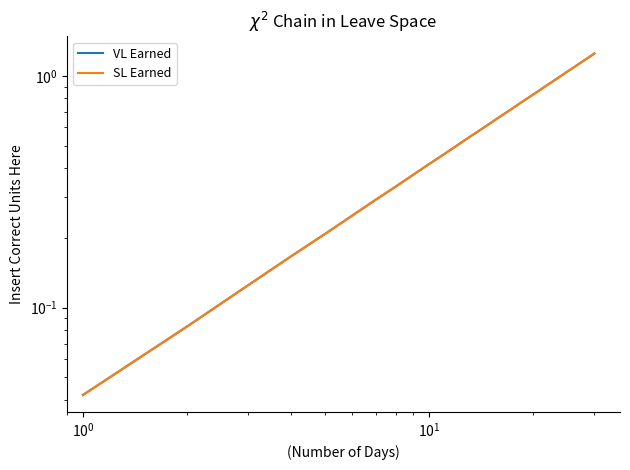

What are all the series names shown in the legend?

VL Earned, SL Earned